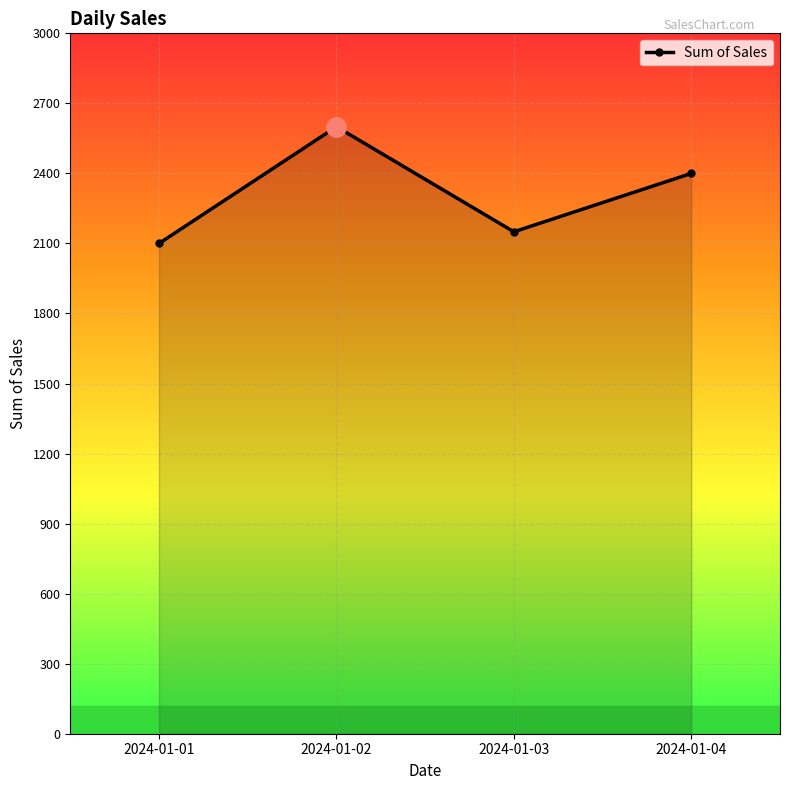

Approximately how many times larger is the value at 2024-01-01 compared to 2024-01-04?

0.9